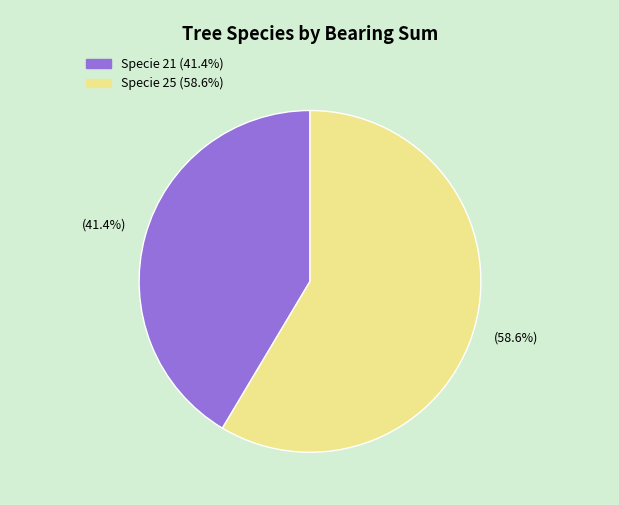

Does any single category account for the majority?

Yes